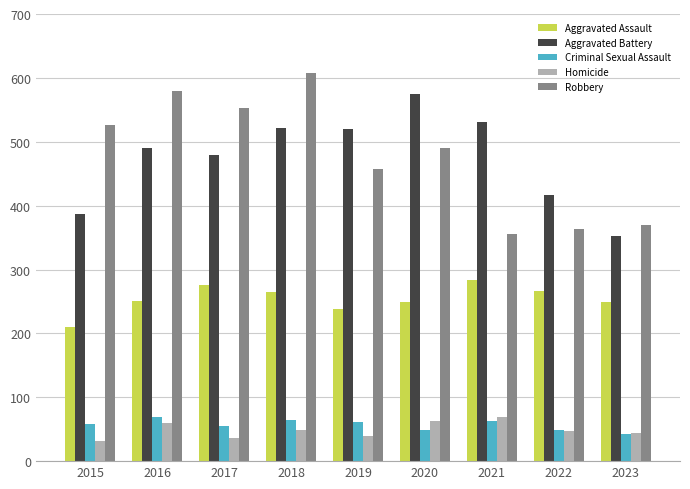

What is the highest value of the Robbery series?

608